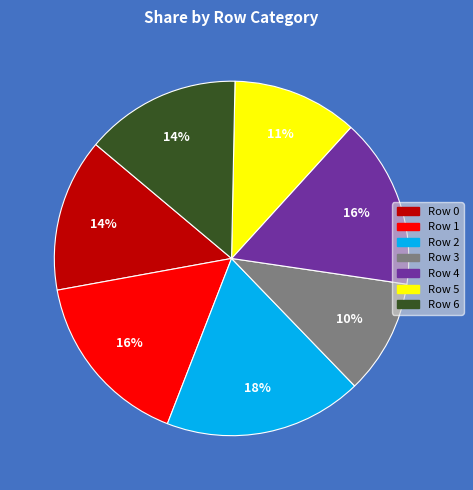

What is the smallest slice in the pie chart?

Row 3